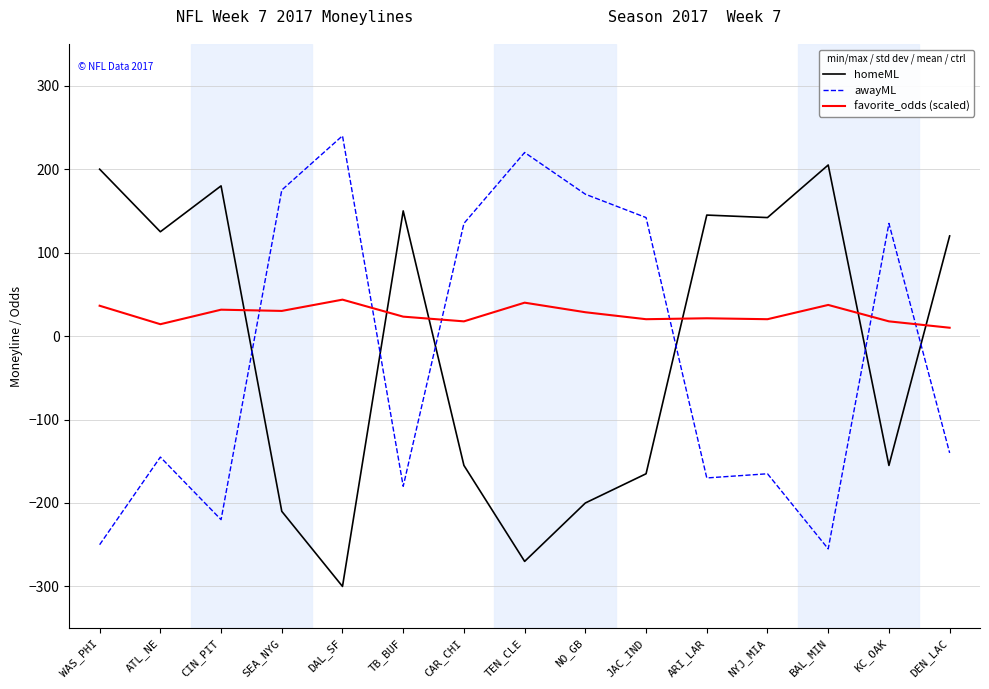

How many lines are shown in the chart?

3